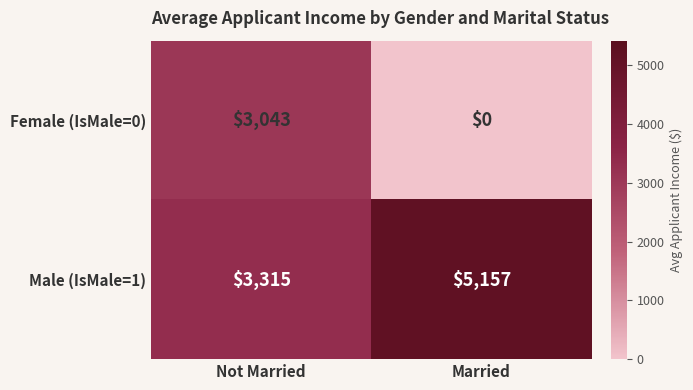

List the series in order of their peak value, lowest first.

Female (IsMale=0), Male (IsMale=1)